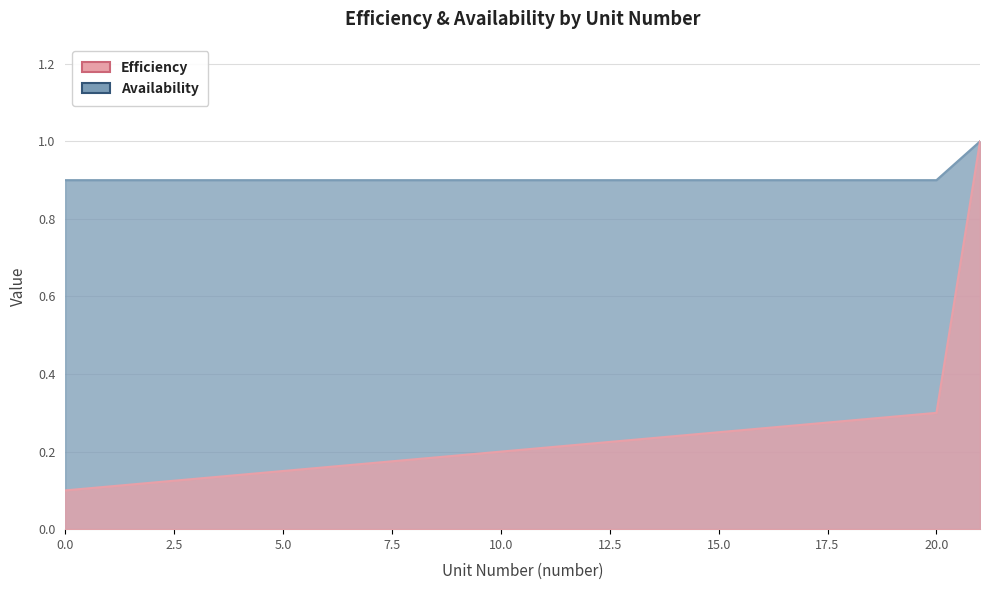

At how many categories does at least one series exceed 0?

22